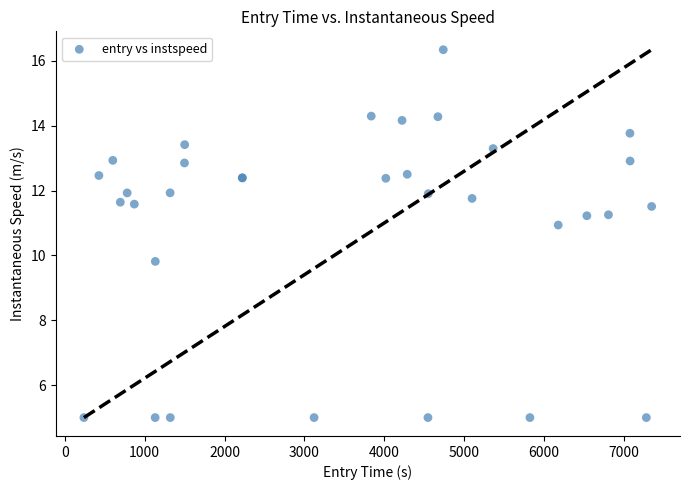

What Y value in the scatter plot is closest to 10?

9.8